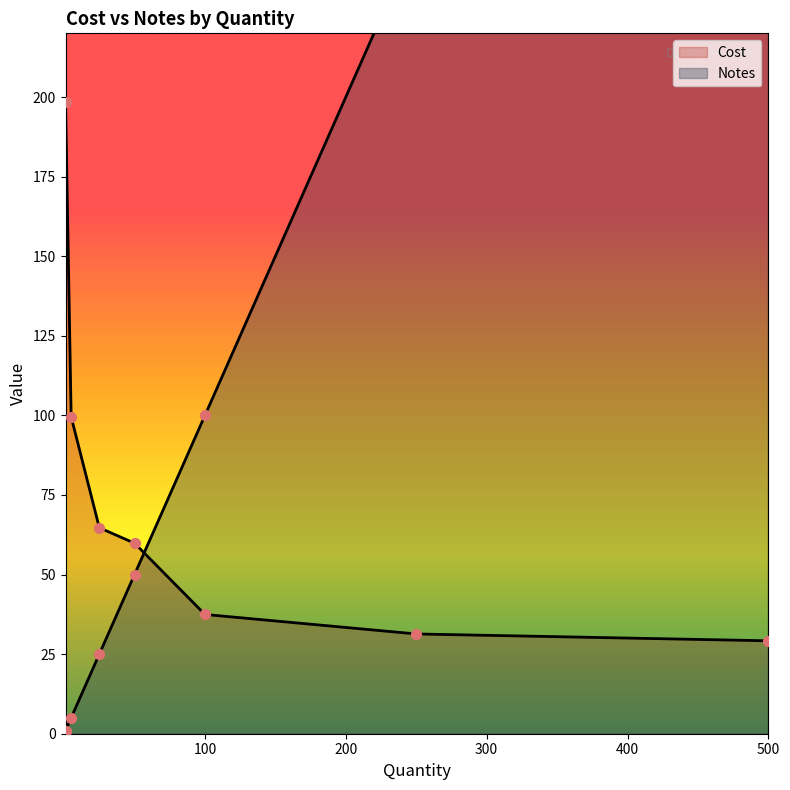

Which series reaches the maximum Y coordinate?

Notes